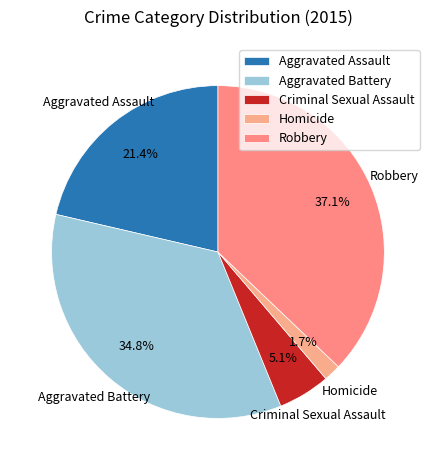

Count the number of slices in the pie.

5